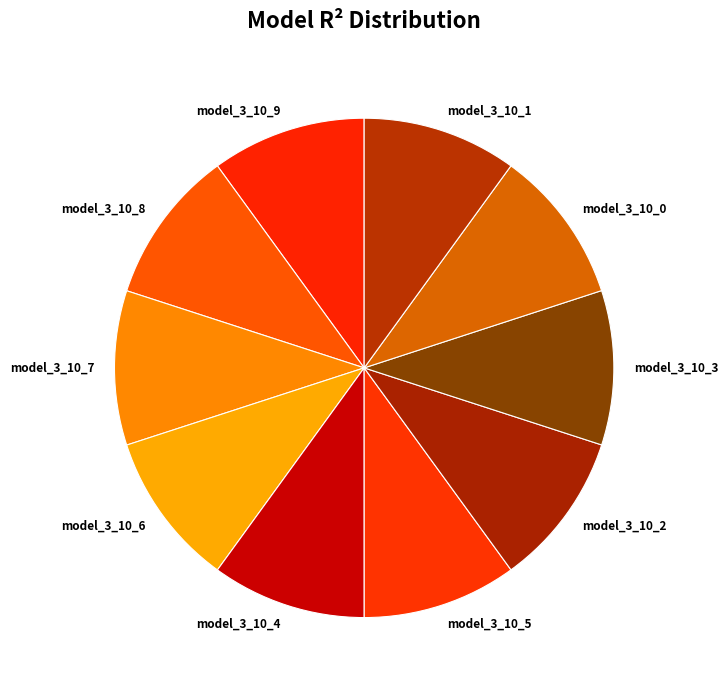

Is there any slice that represents more than half of the pie?

No